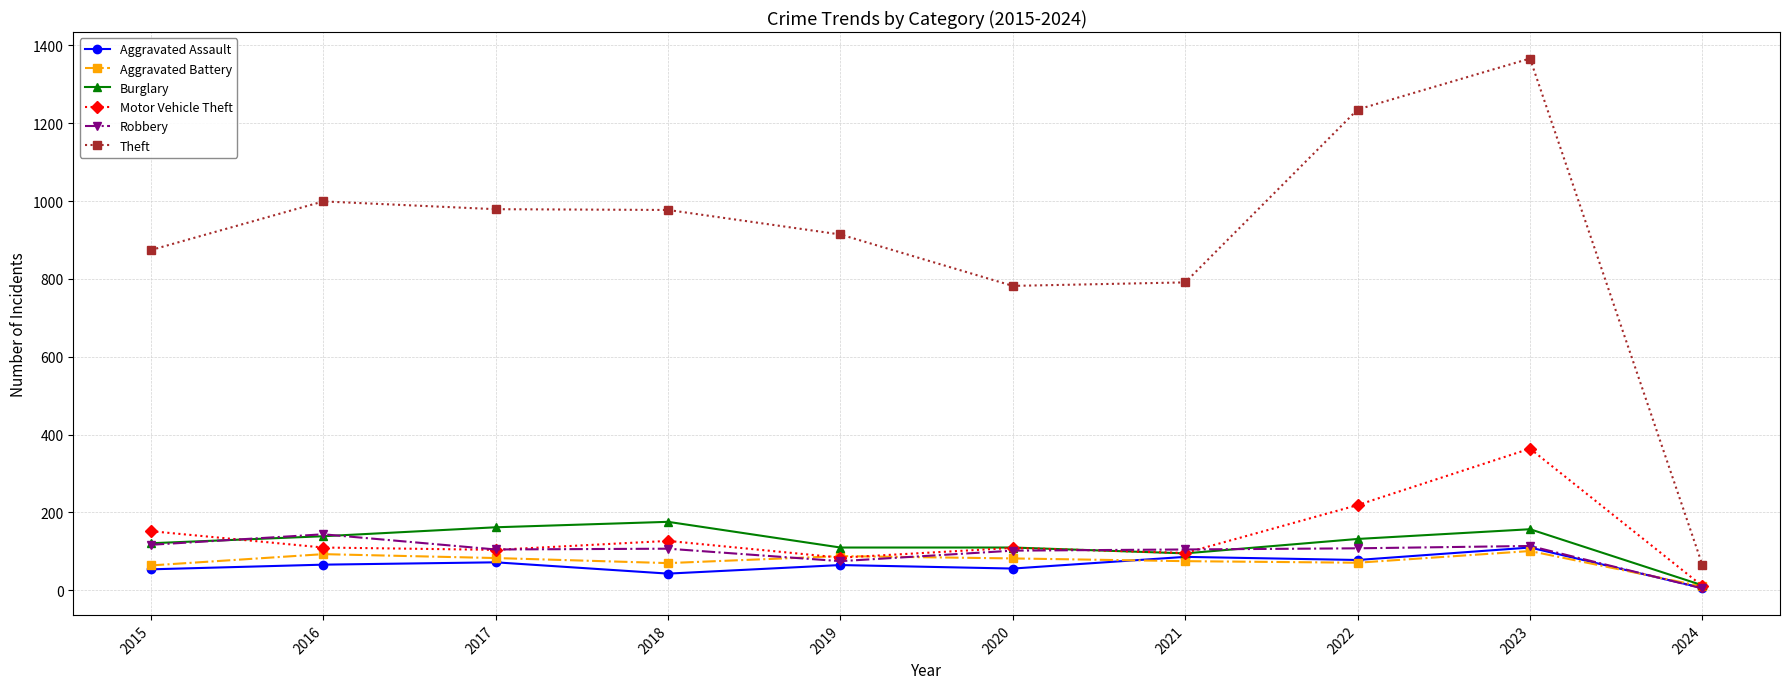

True or false: Aggravated Assault has more than 0 points higher than both neighbors.

True